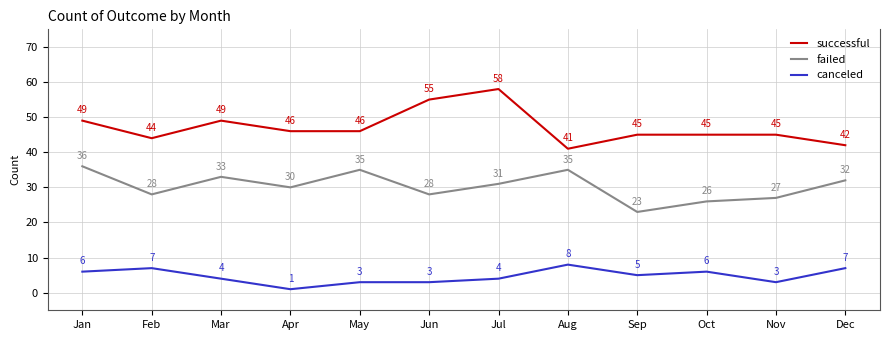

Reading left to right, list all the values displayed in this chart.

successful: Jan=49	Feb=44	Mar=49	Apr=46	May=46	Jun=55	Jul=58	Aug=41	Sep=45	Oct=45	Nov=45	Dec=42
failed: Jan=36	Feb=28	Mar=33	Apr=30	May=35	Jun=28	Jul=31	Aug=35	Sep=23	Oct=26	Nov=27	Dec=32
canceled: Jan=6	Feb=7	Mar=4	Apr=1	May=3	Jun=3	Jul=4	Aug=8	Sep=5	Oct=6	Nov=3	Dec=7